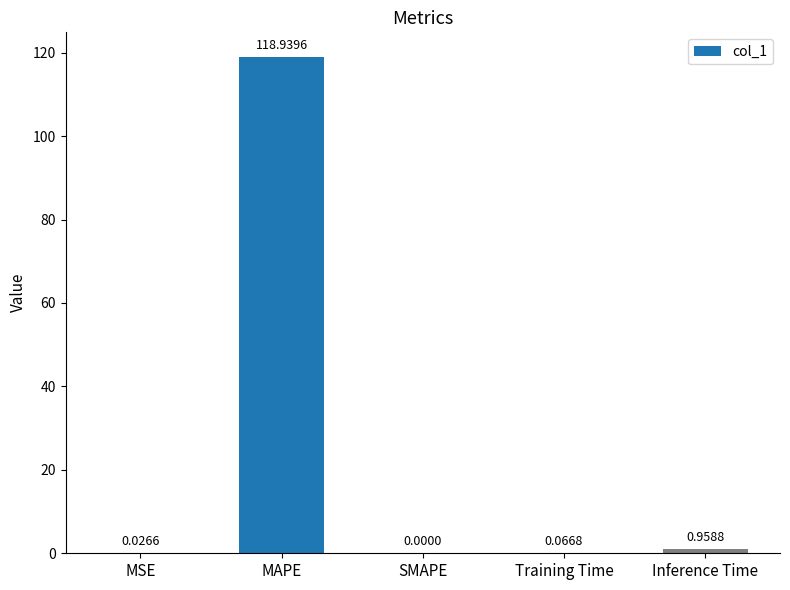

Where is the data nearest to the value 59?

Inference Time